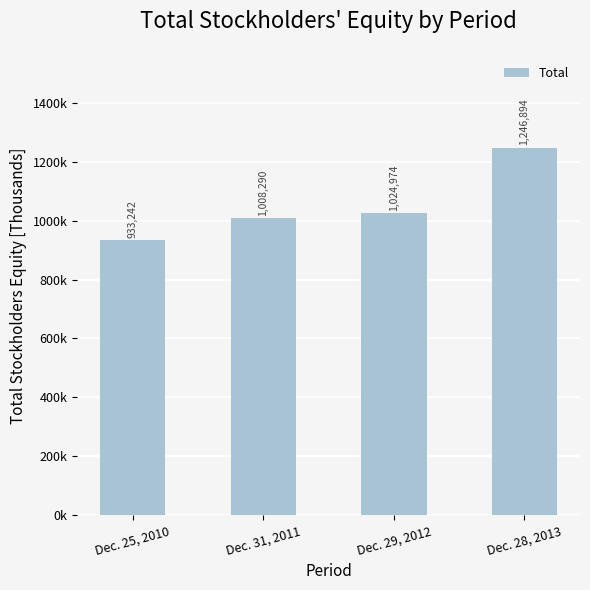

What is the difference between the second highest and minimum values?

91732